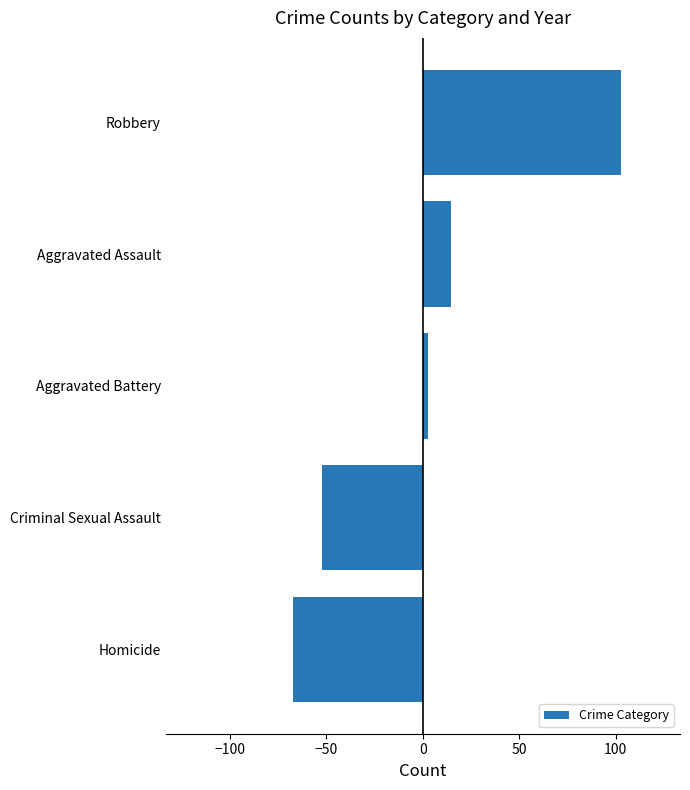

What is the minimum value shown in the chart?

-67.4